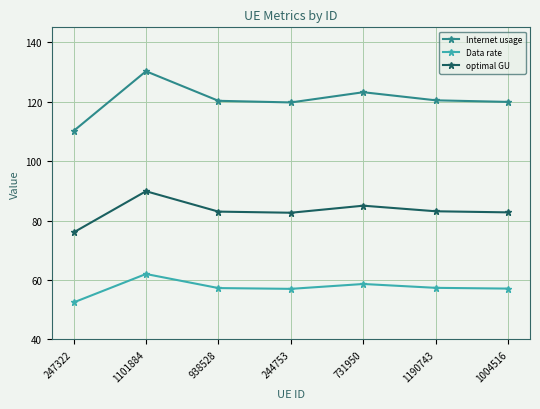

Which category has the lowest value across all series?

247322